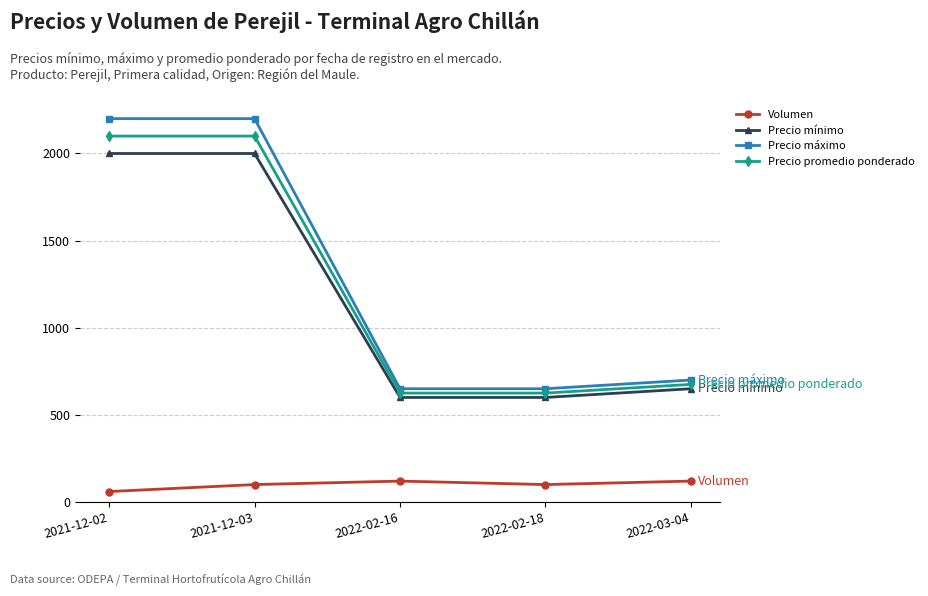

What position from the right is 2022-02-16?

3